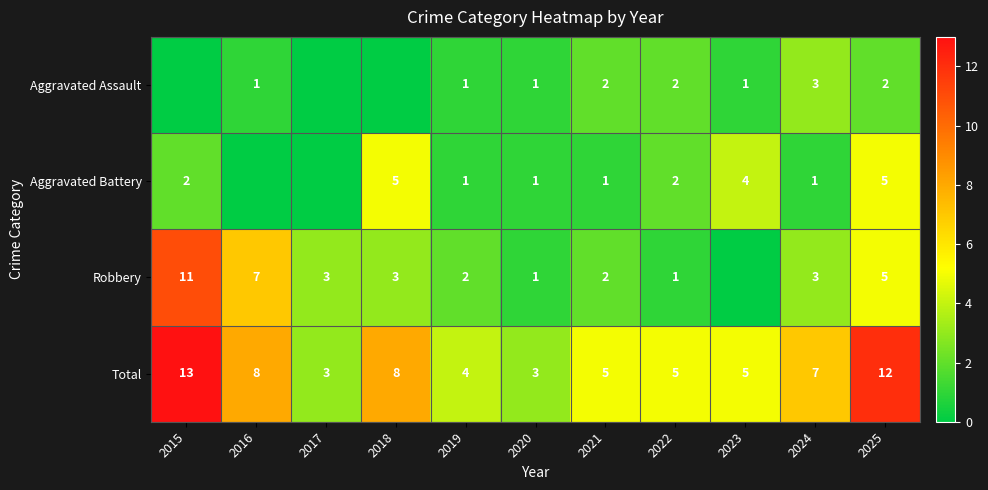

What is the sum of the Aggravated Battery values at 2022 and 2023?

6